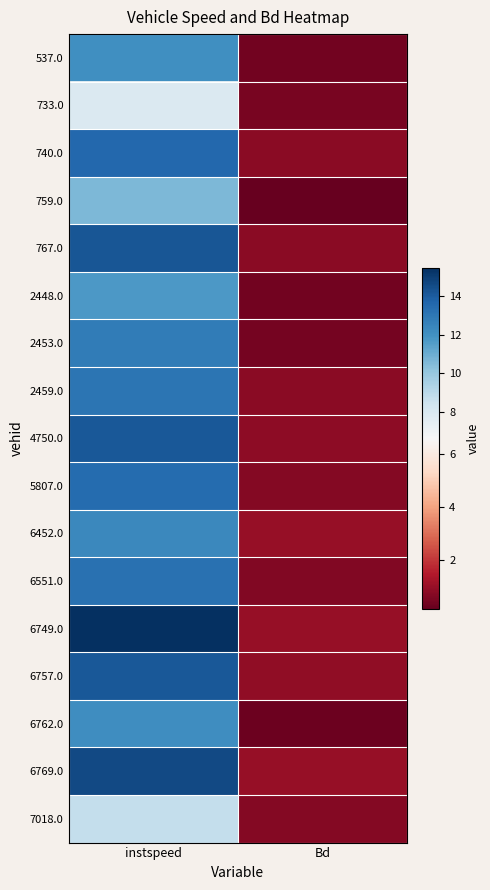

Between instspeed and Bd, which is larger?

instspeed